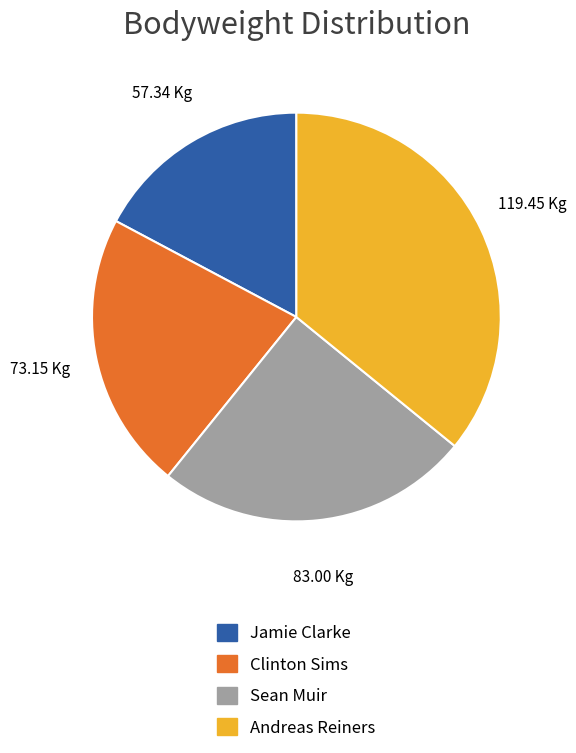

Which has a higher value, Jamie Clarke or Andreas Reiners?

Andreas Reiners